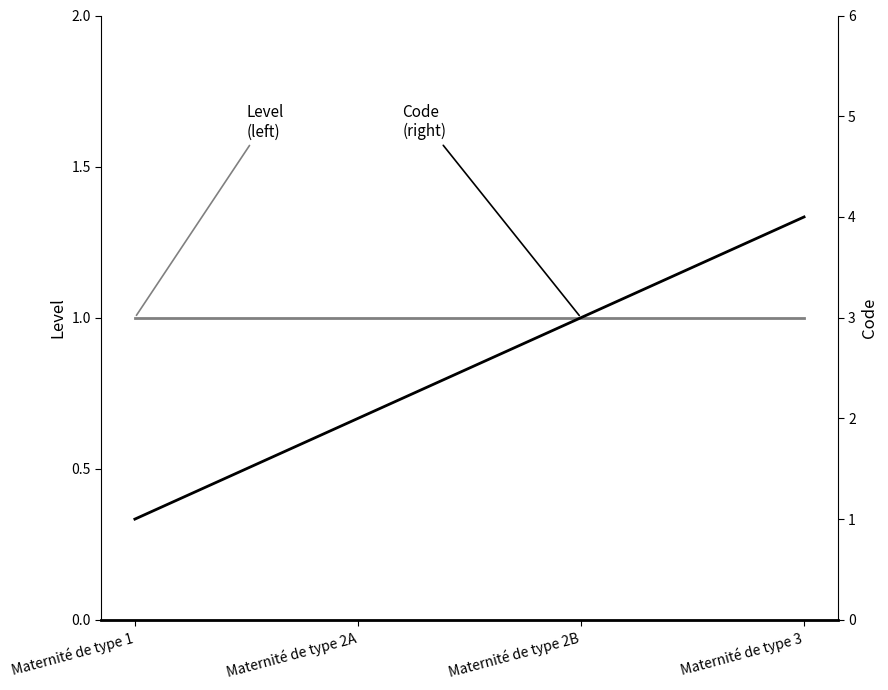

True or false: Level and Code intersect in this chart.

False